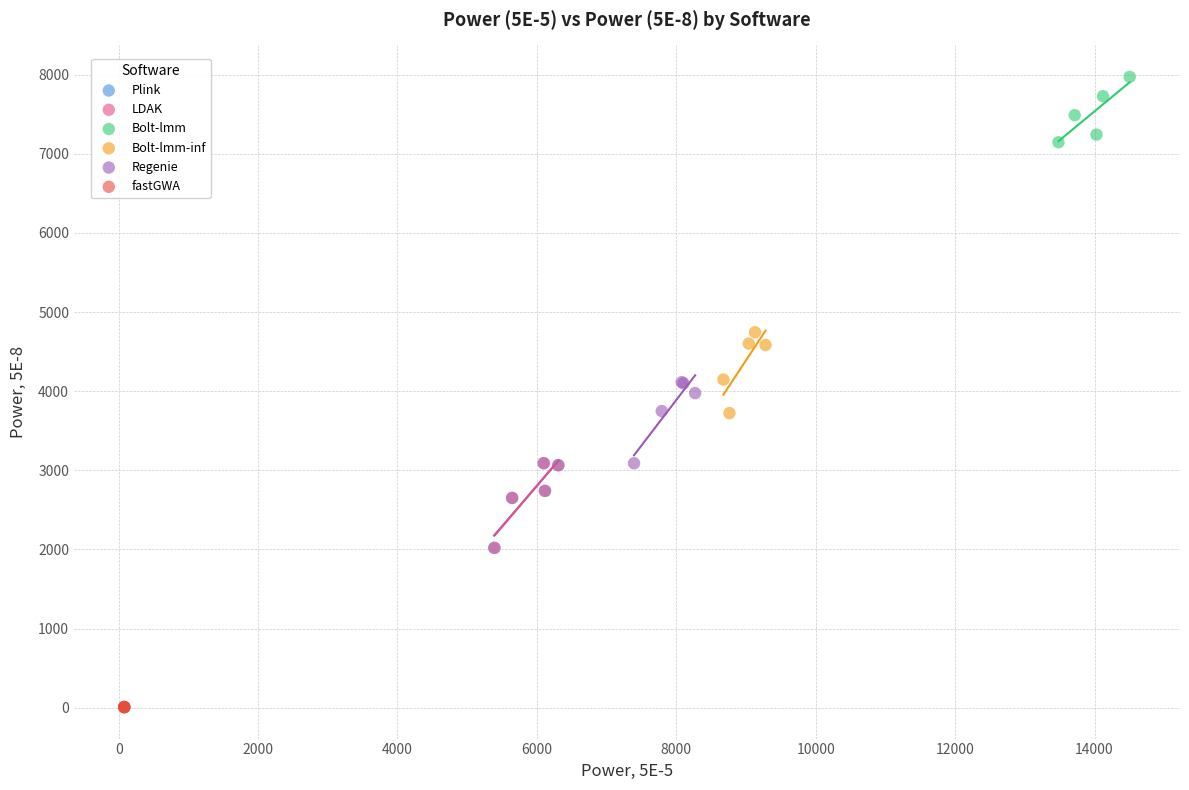

Which series contains the highest Y value?

Bolt-lmm